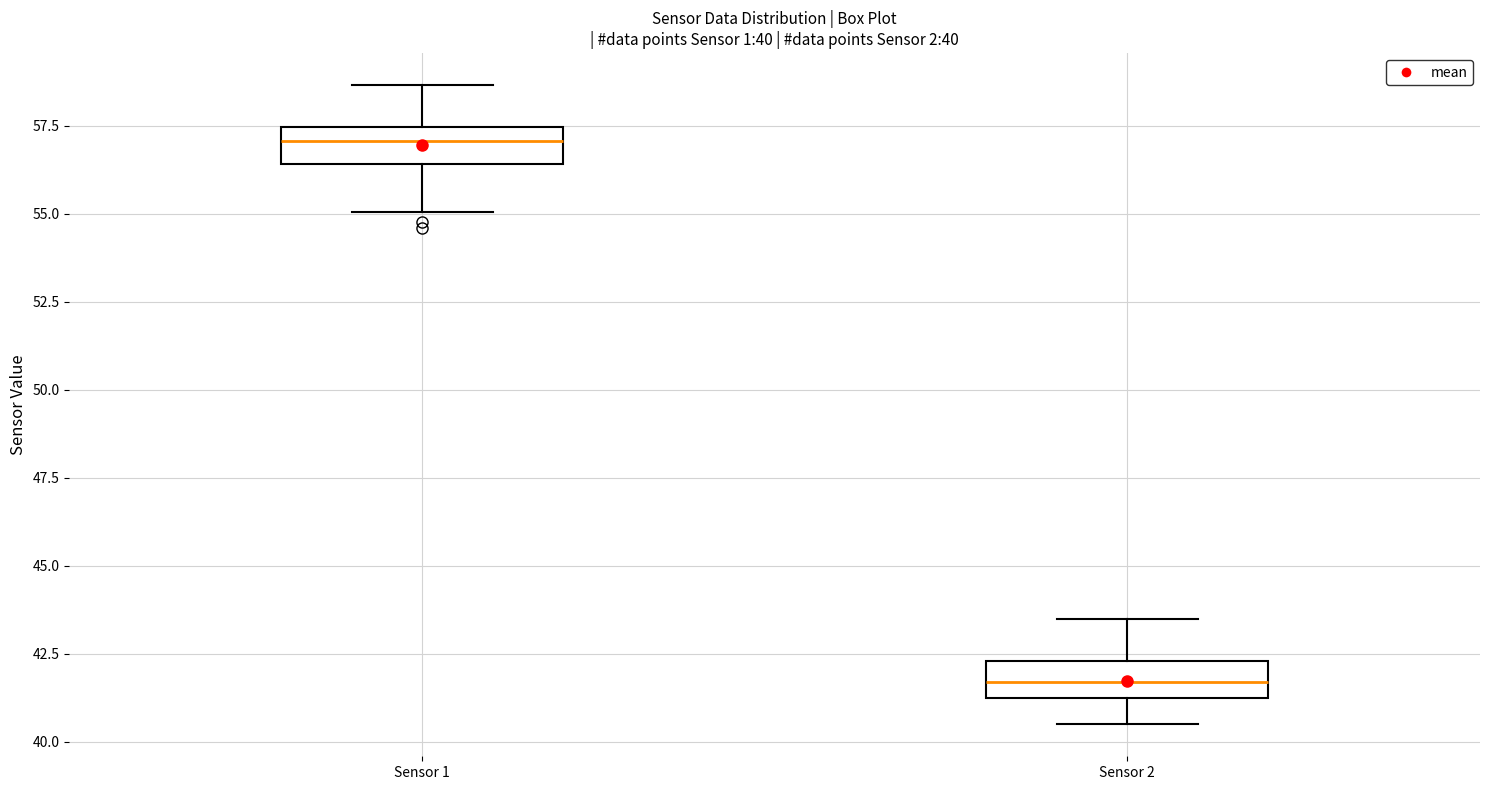

Which box's median line is the lowest?

Sensor 2